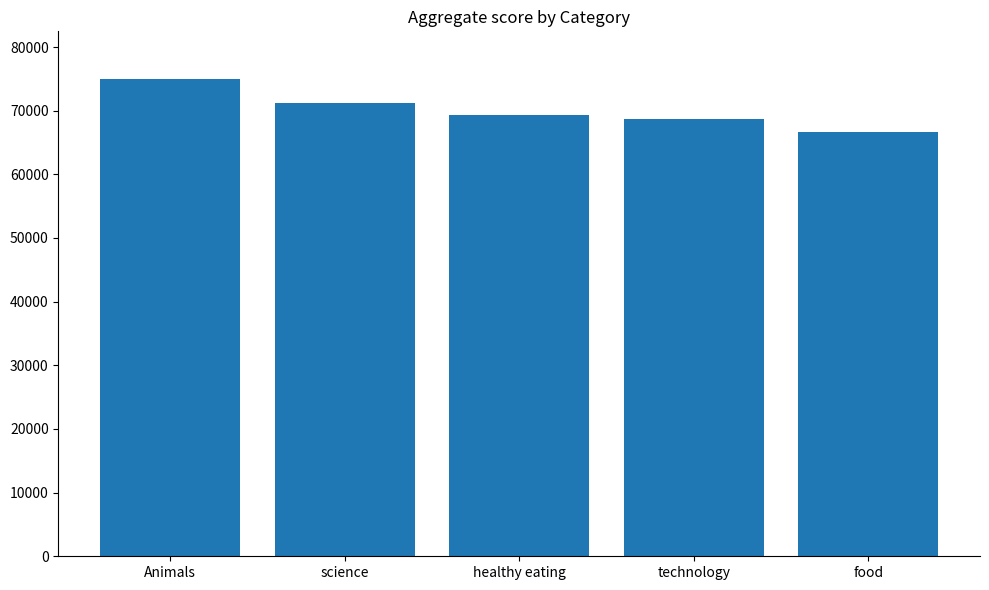

At which category does the chart reach its peak across all series?

Animals